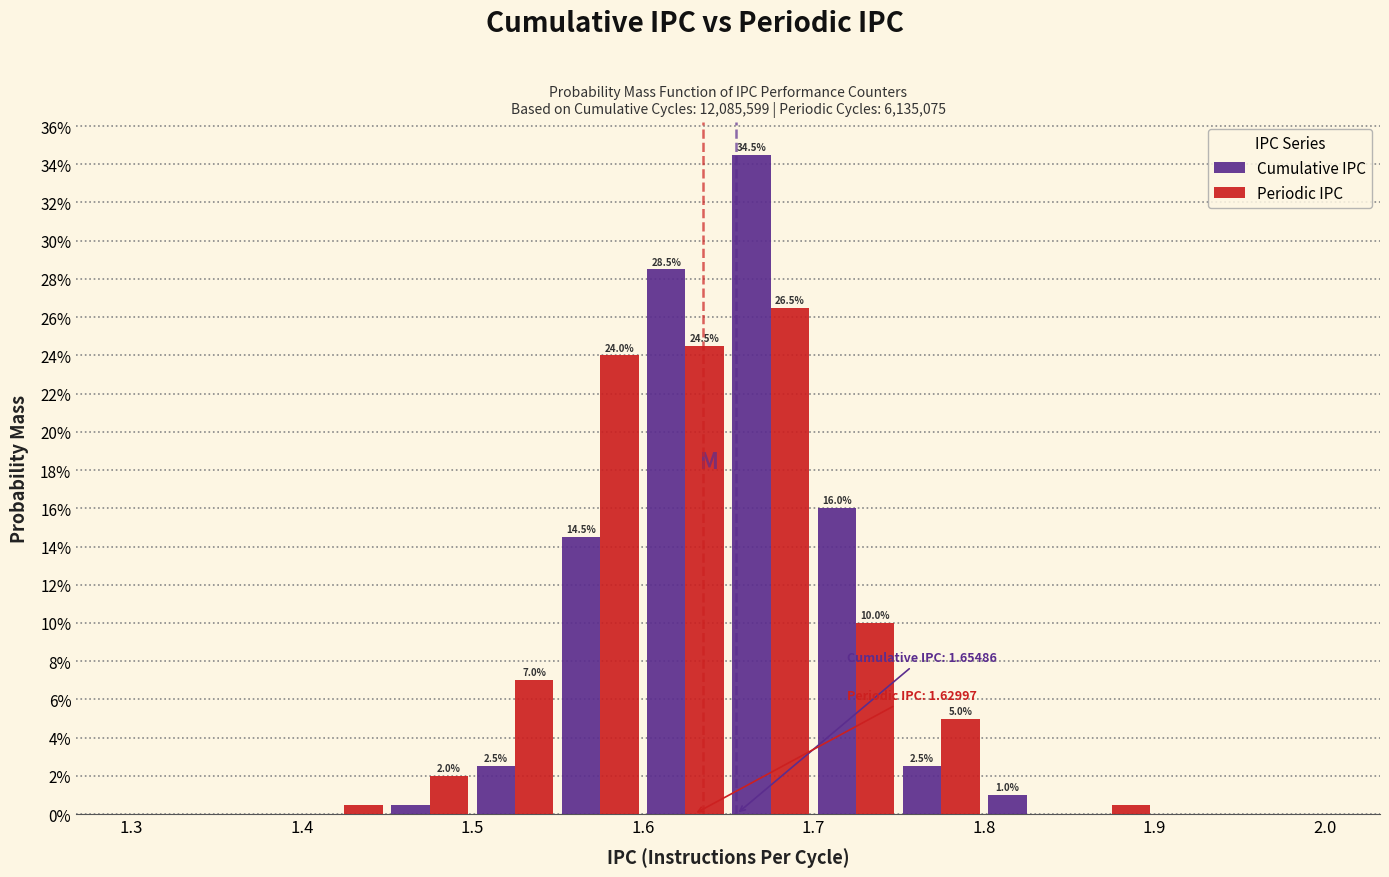

In the Periodic IPC series, which range on the x-axis has the tallest bar?

1.65 to 1.70